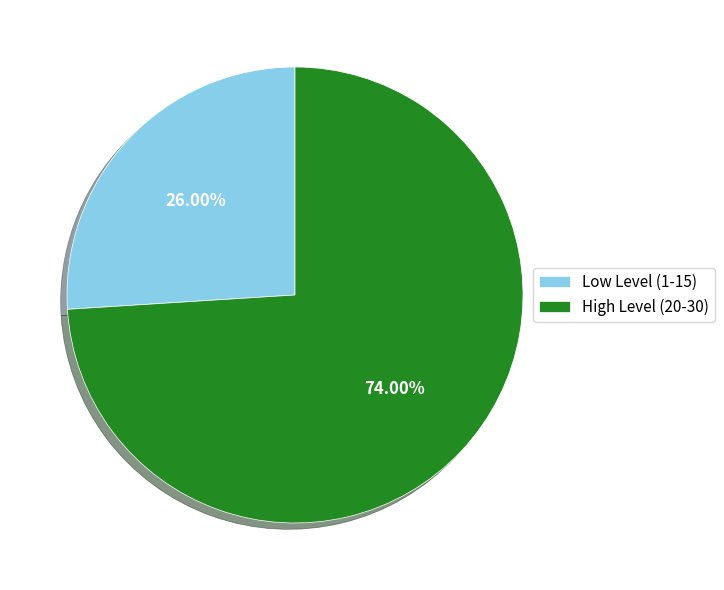

Approximately how many times larger is the value at High Level (20-30) compared to Low Level (1-15)?

2.8